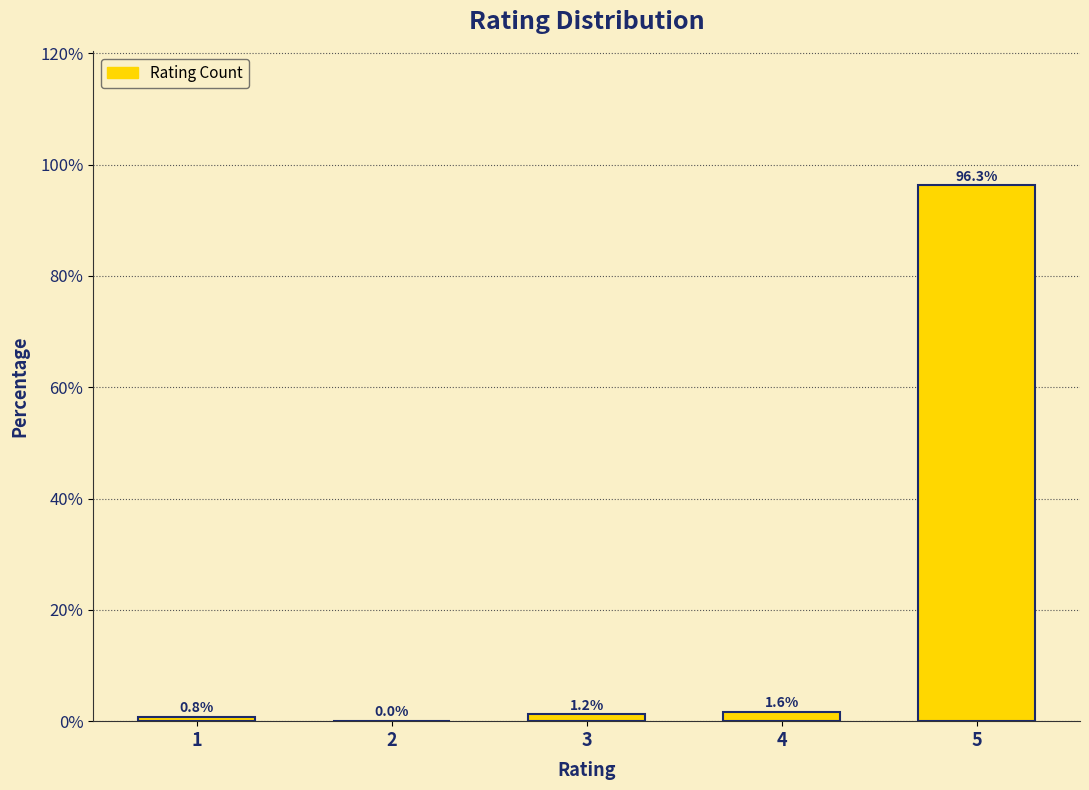

Reading right to left, list all the values displayed in this chart.

5=96.3	4=1.6	3=1.2	2=0.0	1=0.8